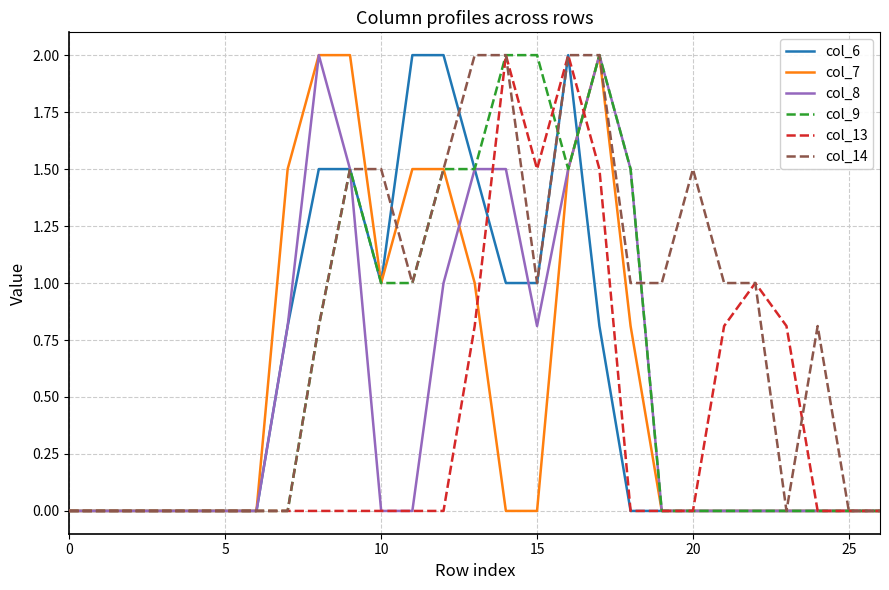

What is the average value of the col_9 series?

0.6